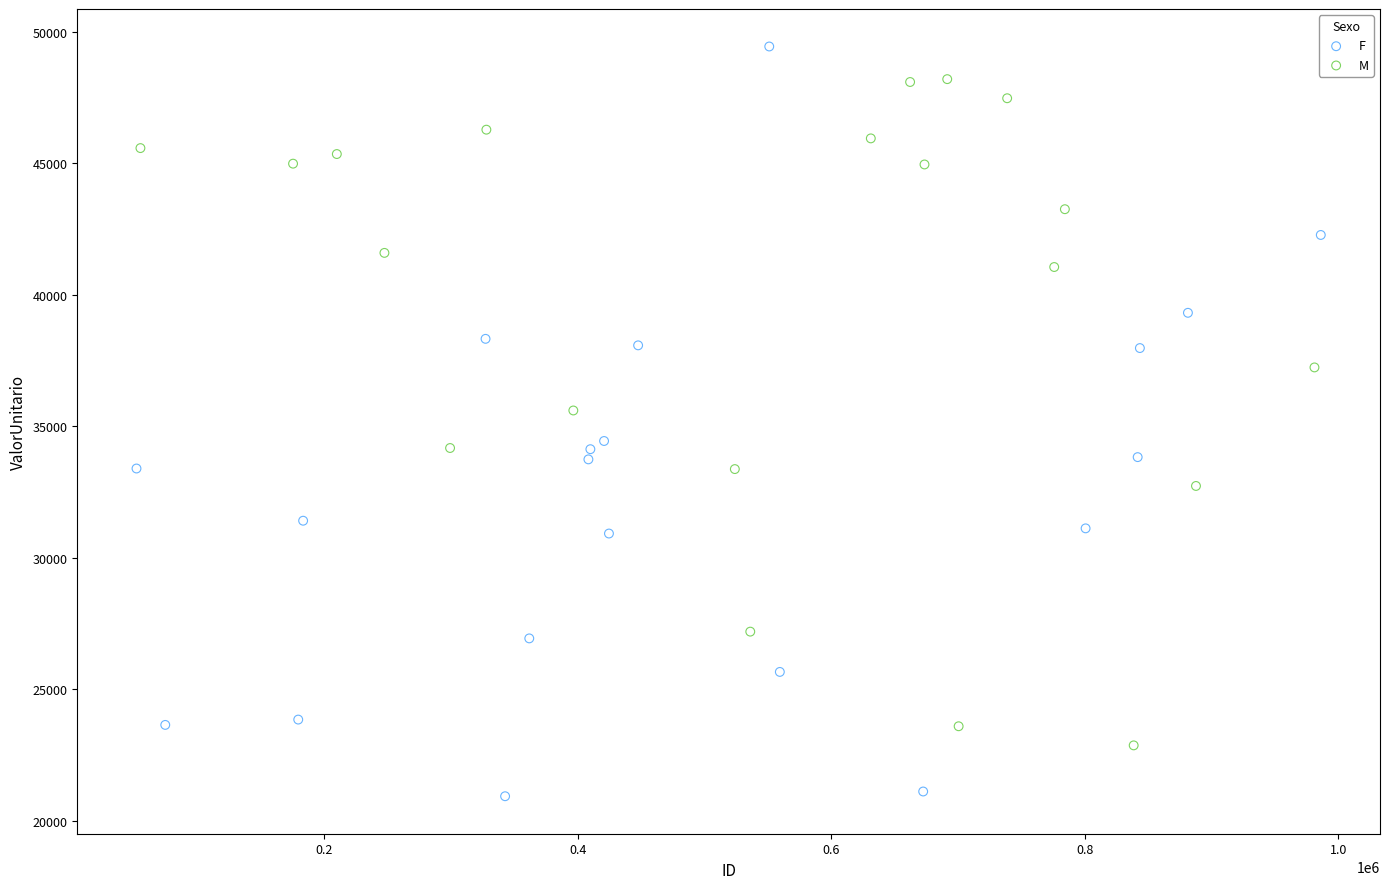

Which series reaches the minimum Y coordinate?

F